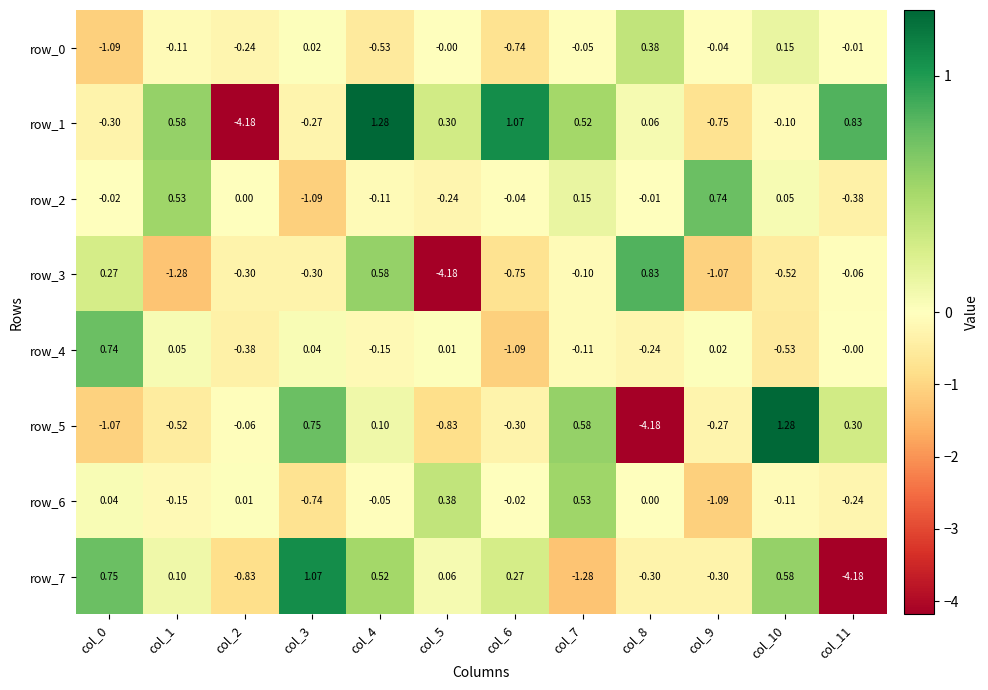

How many positive values does the row_1 series have?

7